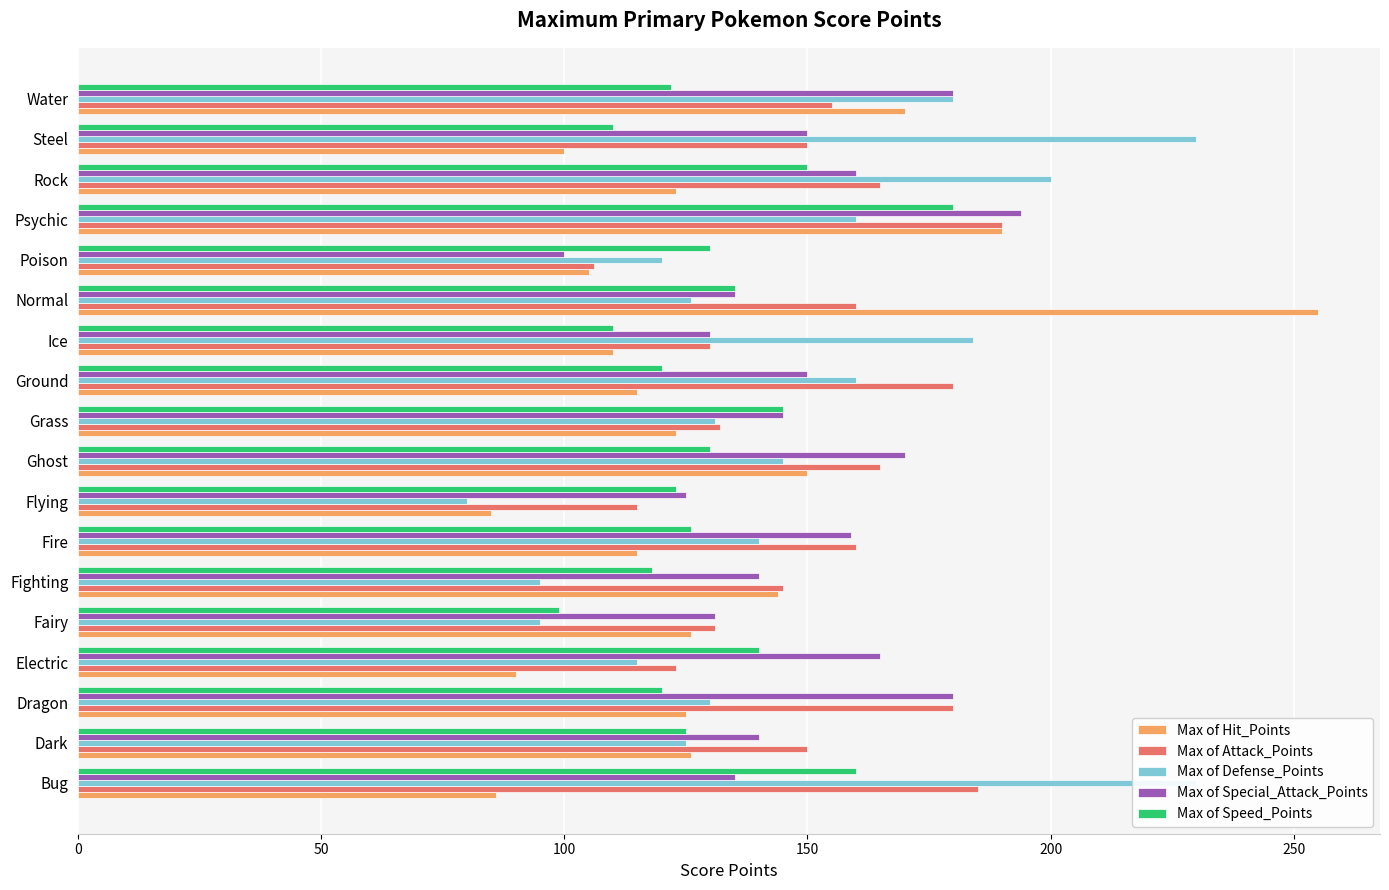

How many bars are there in total?

90